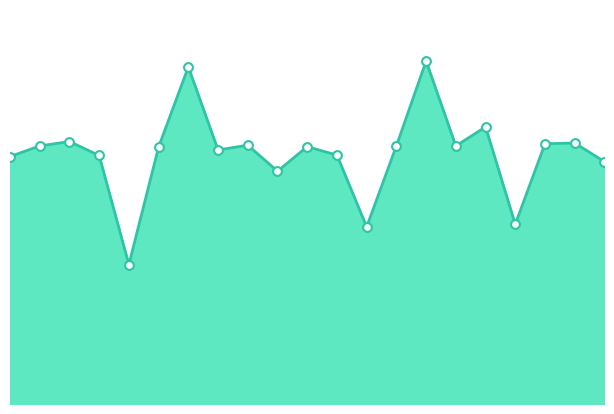

How many lines are shown in the chart?

1